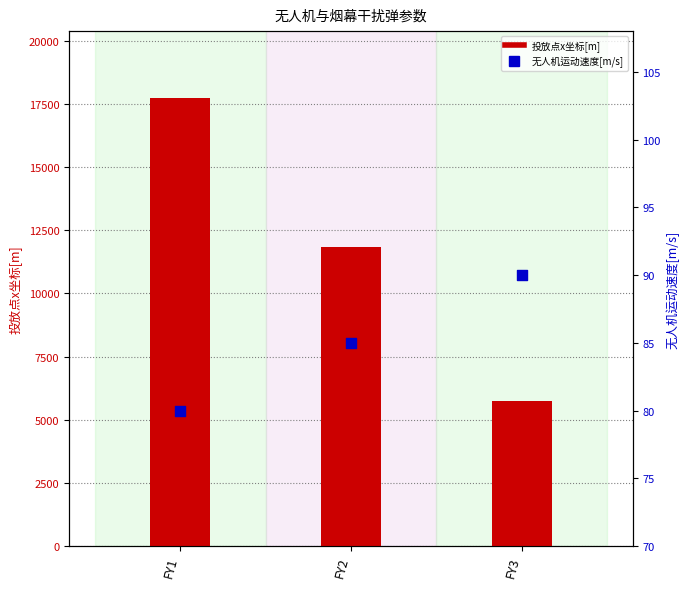

What is the total value across all series at FY2?

11915